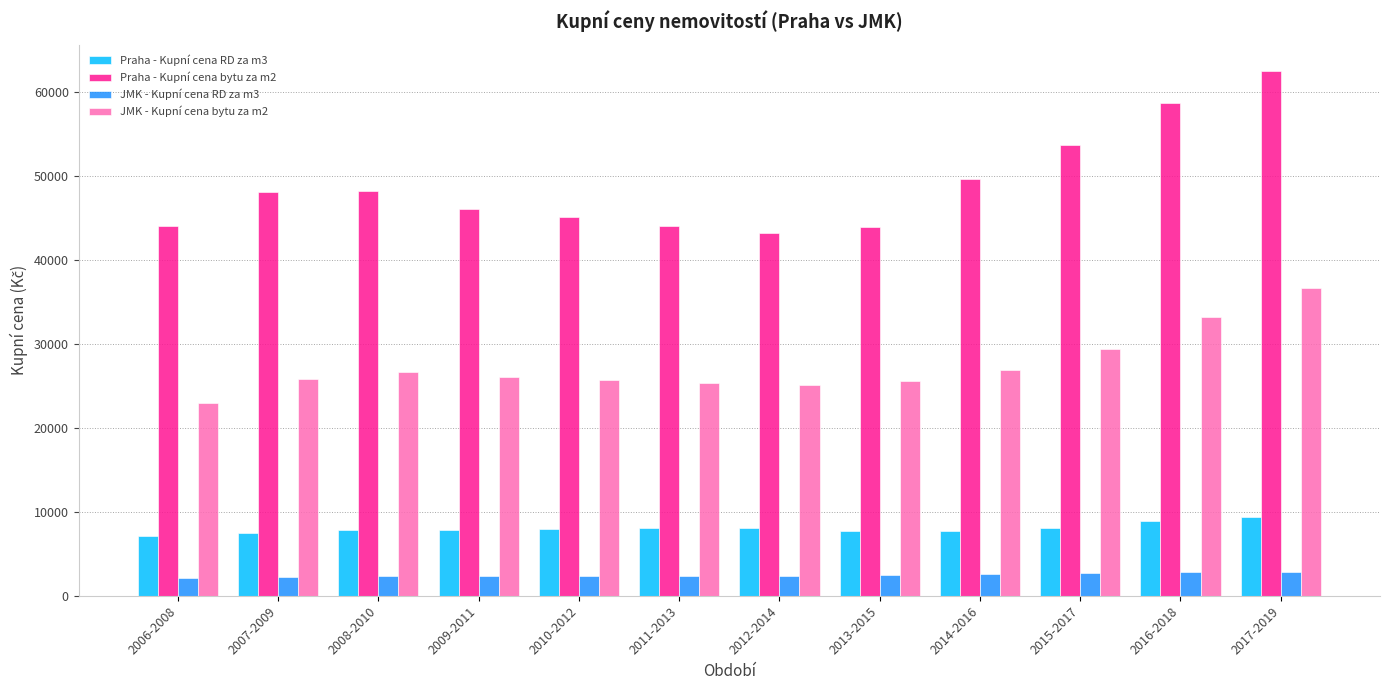

True or false: JMK - Kupní cena RD za m3 has a value of 2409 at 2009-2011.

True